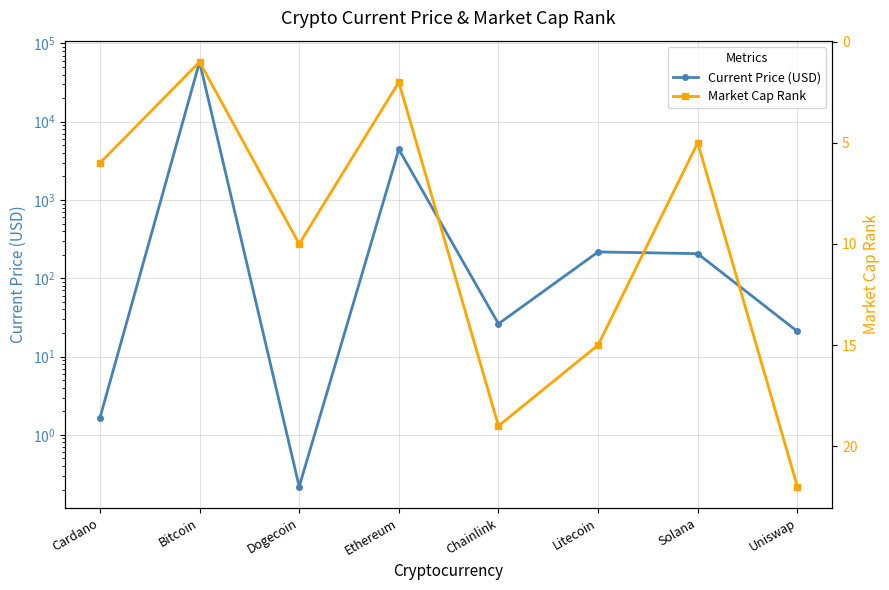

Where does the Current Price (USD) series first go above 206?

Bitcoin